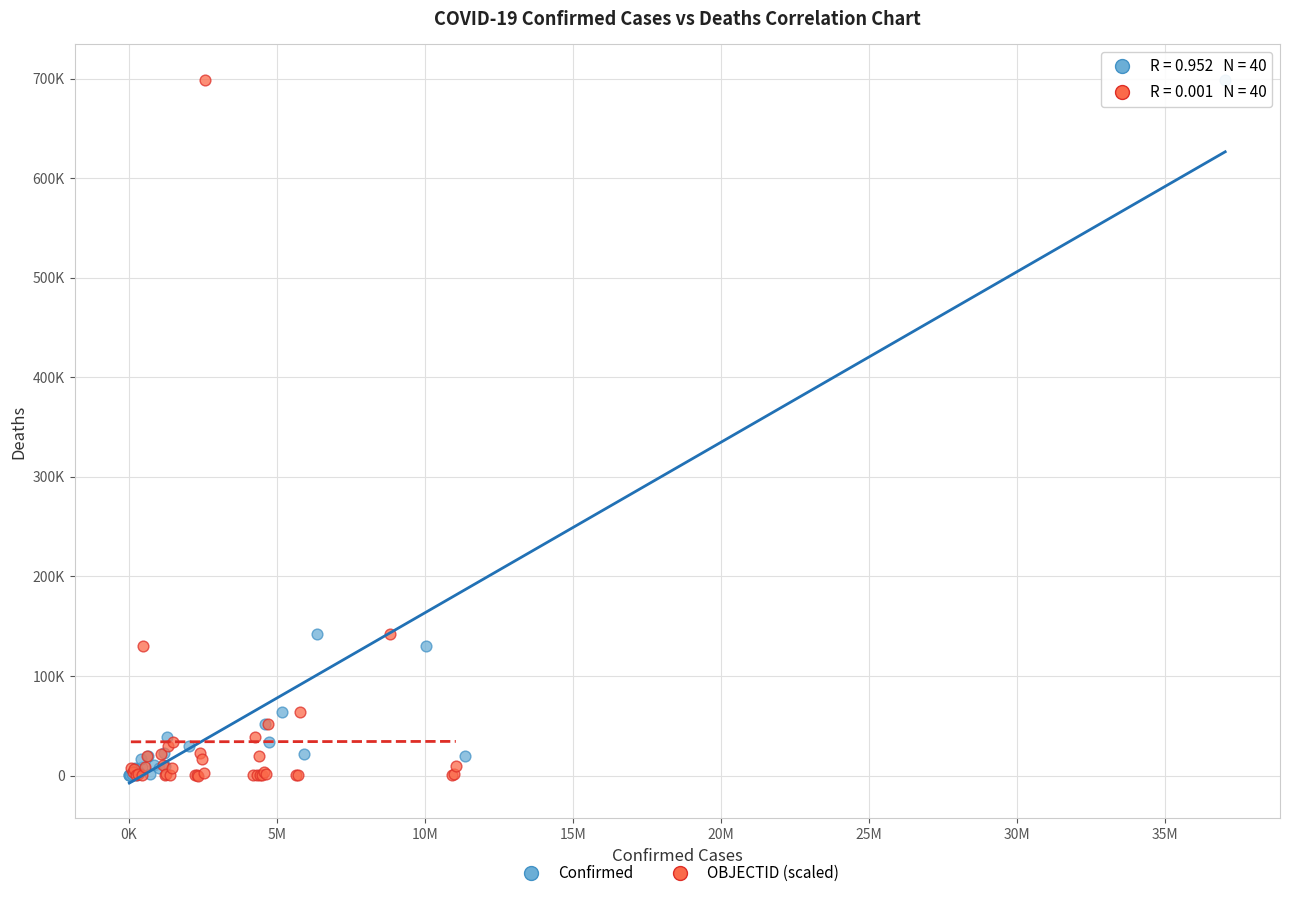

What are all the series names shown in the legend?

Confirmed, OBJECTID (scaled)